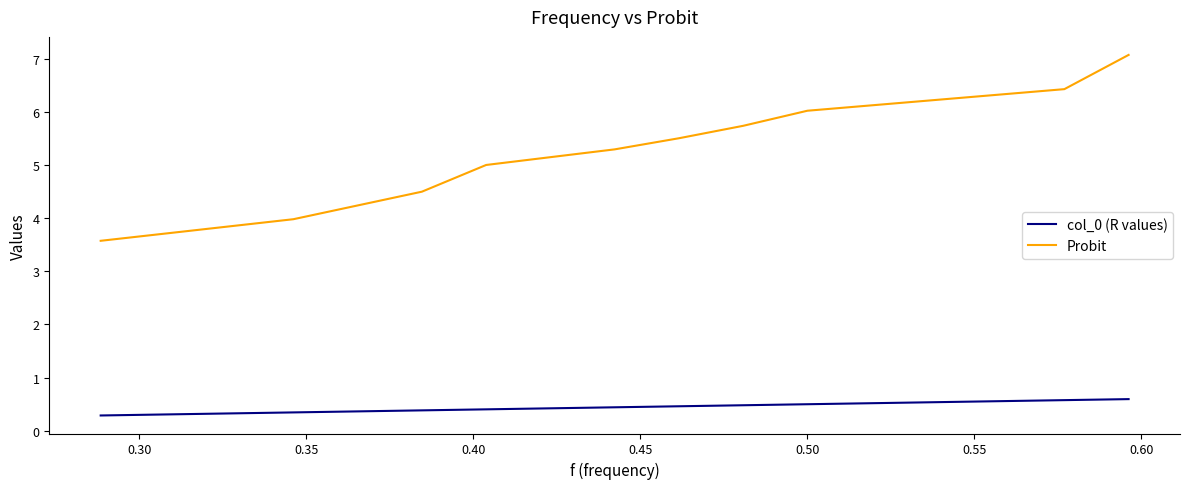

Which series has the widest spread of values?

Probit